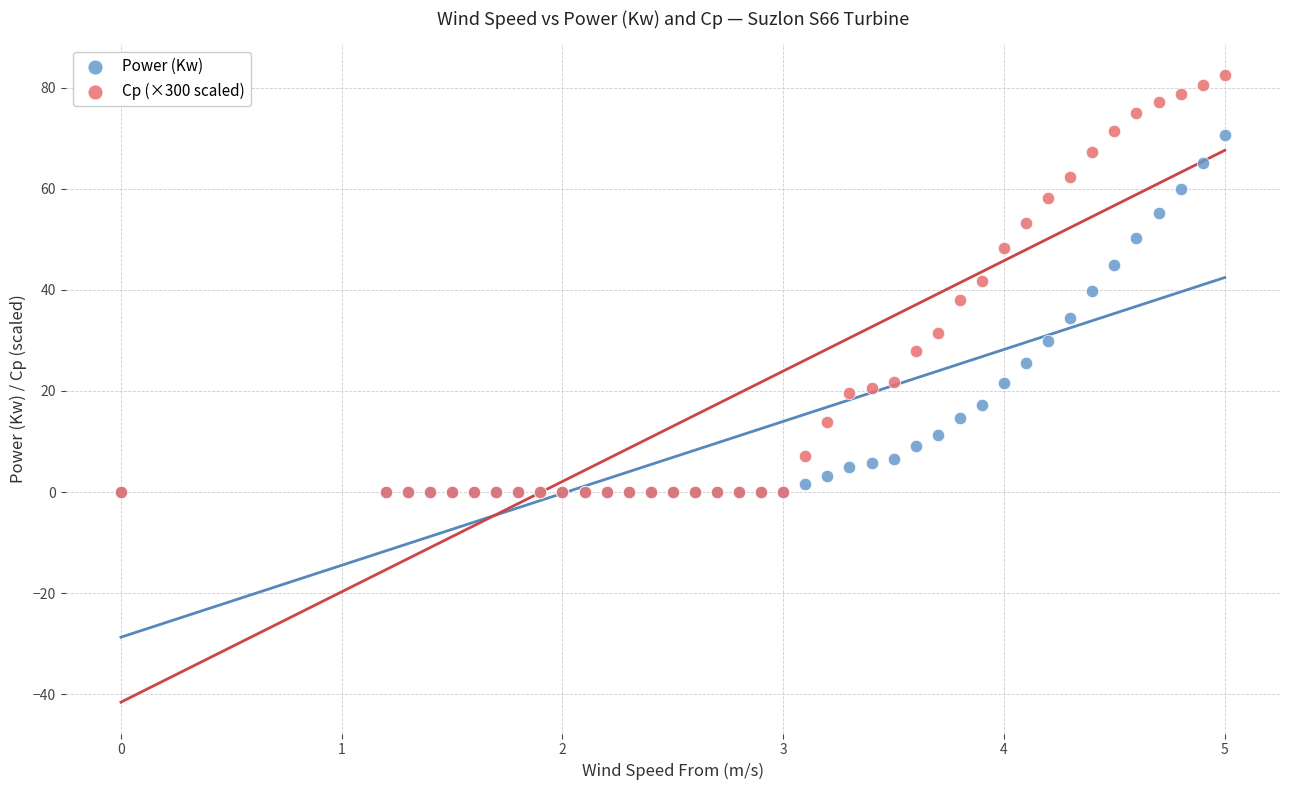

What are all the series names shown in the legend?

Power (Kw), Cp (×300 scaled)